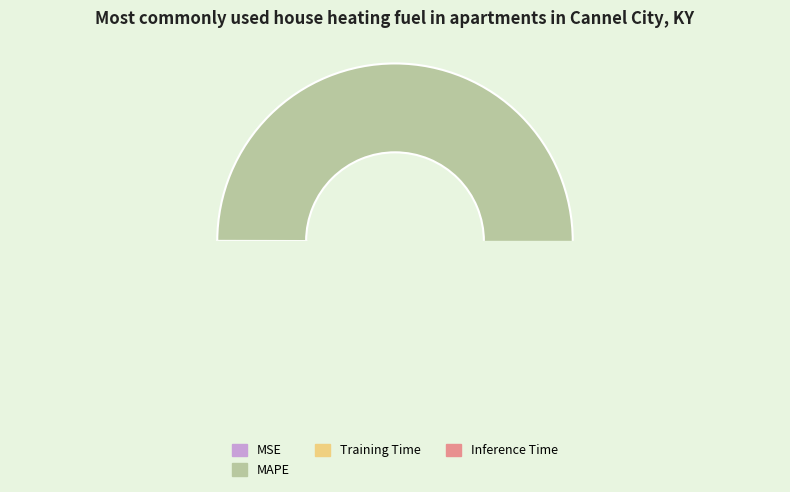

Is it true that MAPE is 100% of the pie?

True